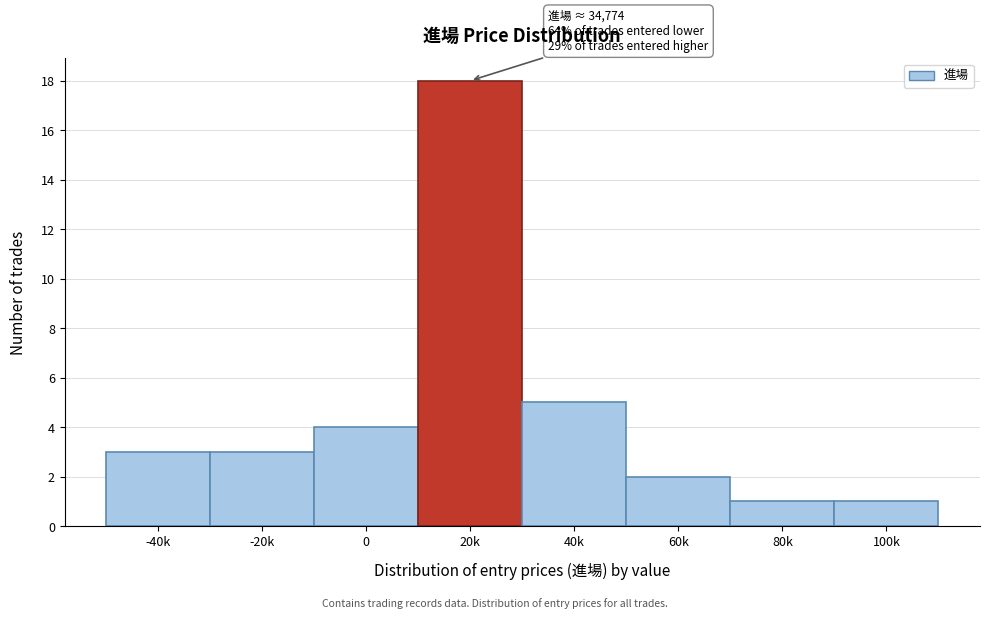

Reading left to right, list all the values displayed in this chart.

3	3	4	18	5	2	1	1